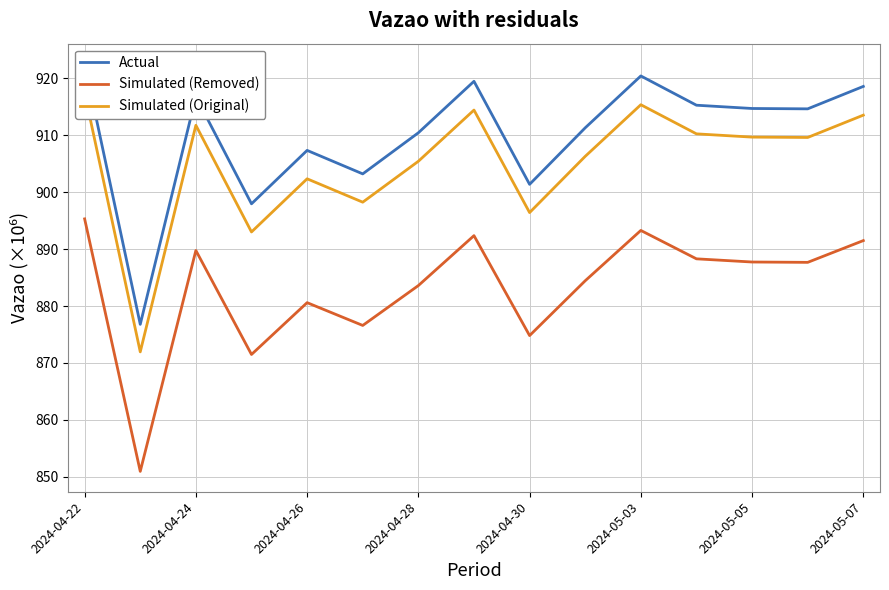

What are all the series names shown in the legend?

Actual, Simulated (Removed), Simulated (Original)